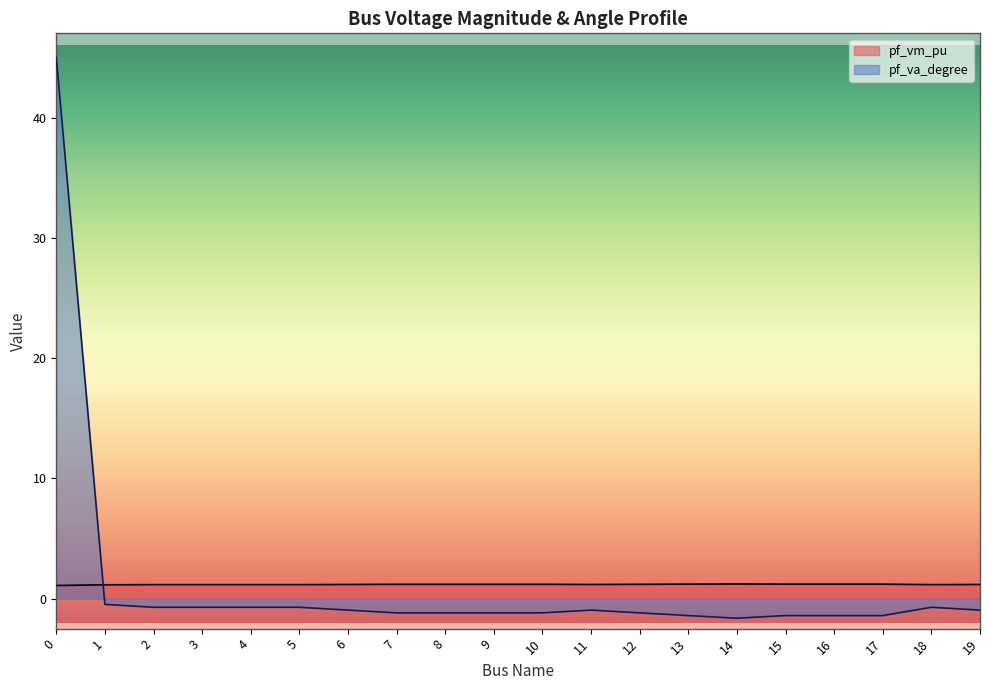

In pf_vm_pu, how many points are higher than both neighbors (excluding endpoints)?

3